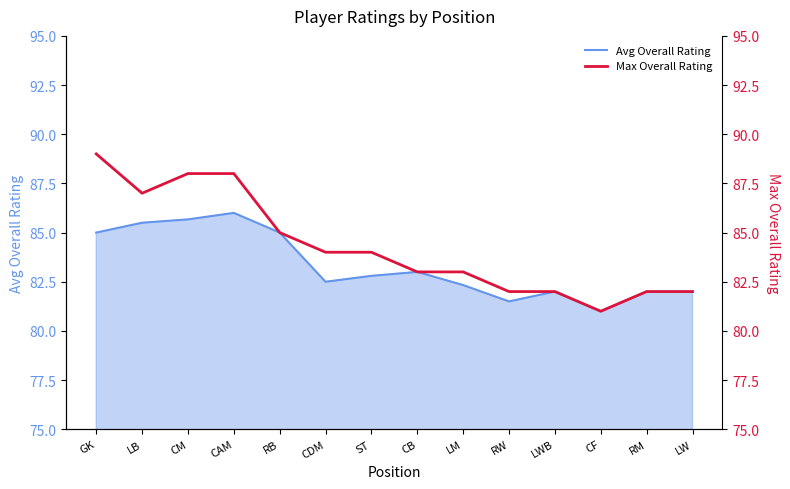

True or false: Max Overall Rating has more than 0 interior local peaks.

False